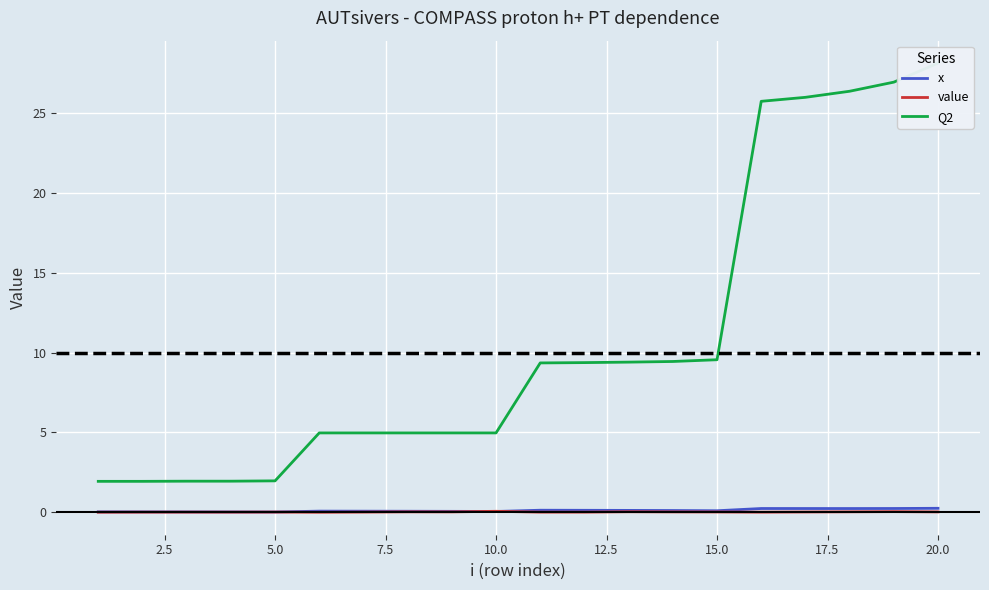

Reading right to left, transcribe all the data shown in this chart.

x: 0.3	0.2	0.2	0.2	0.2	0.1	0.1	0.1	0.1	0.1	0.1	0.1	0.1	0.1	0.1	0.0	0.0	0.0	0.0	0.0
value: 0.0	0.0	0.0	0.0	0.0	0.0	0.0	0.0	0.0	0.0	0.1	0.0	0.0	0.0	0.0	0.0	0.0	0.0	0.0	0.0
Q2: 28.1	26.9	26.4	26.0	25.7	9.6	9.4	9.4	9.4	9.3	5.0	5.0	5.0	5.0	5.0	2.0	1.9	1.9	1.9	1.9